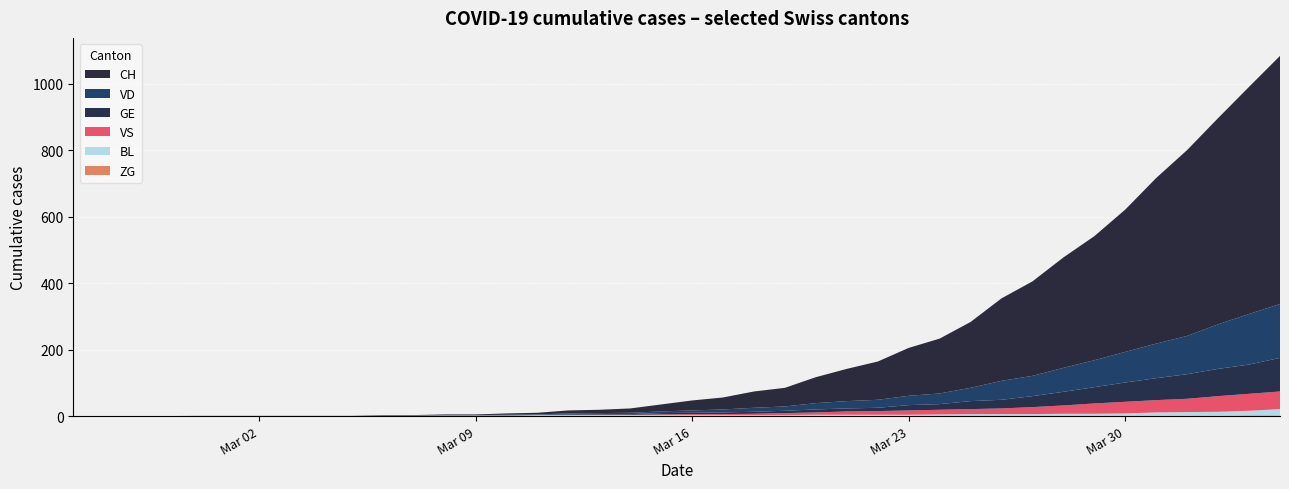

Reading left to right, transcribe all the data shown in this chart.

CH: 0	0	0	0	0	0	0	0	0	0	1	1	2	2	4	5	9	10	13	21	30	36	49	56	78	97	115	144	165	198	248	284	332	373	428	498	559	620	683	746
GE: 0	0	0	0	0	0	0	0	0	0	0	0	0	0	1	1	2	2	2	4	4	5	6	7	9	9	10	16	17	24	26	33	41	49	58	66	74	82	88	101
VS: 0	0	0	0	0	0	0	0	0	0	0	0	0	0	0	0	0	1	1	2	3	3	4	6	7	10	11	13	14	15	17	21	25	31	35	37	40	47	51	53
VD: 0	0	0	0	0	0	0	0	0	0	1	1	1	1	1	1	3	3	4	5	7	9	12	13	19	22	24	28	32	40	57	61	72	81	92	104	115	134	152	162
BL: 0	0	0	0	0	0	0	0	0	0	0	0	1	1	1	2	2	2	2	2	2	2	2	2	3	3	3	3	4	5	5	5	6	6	7	10	11	12	14	19
ZG: 0	0	0	0	1	1	1	1	1	1	1	1	1	1	1	1	1	1	1	1	1	1	1	1	1	1	1	1	1	1	1	1	1	1	1	1	1	1	2	2